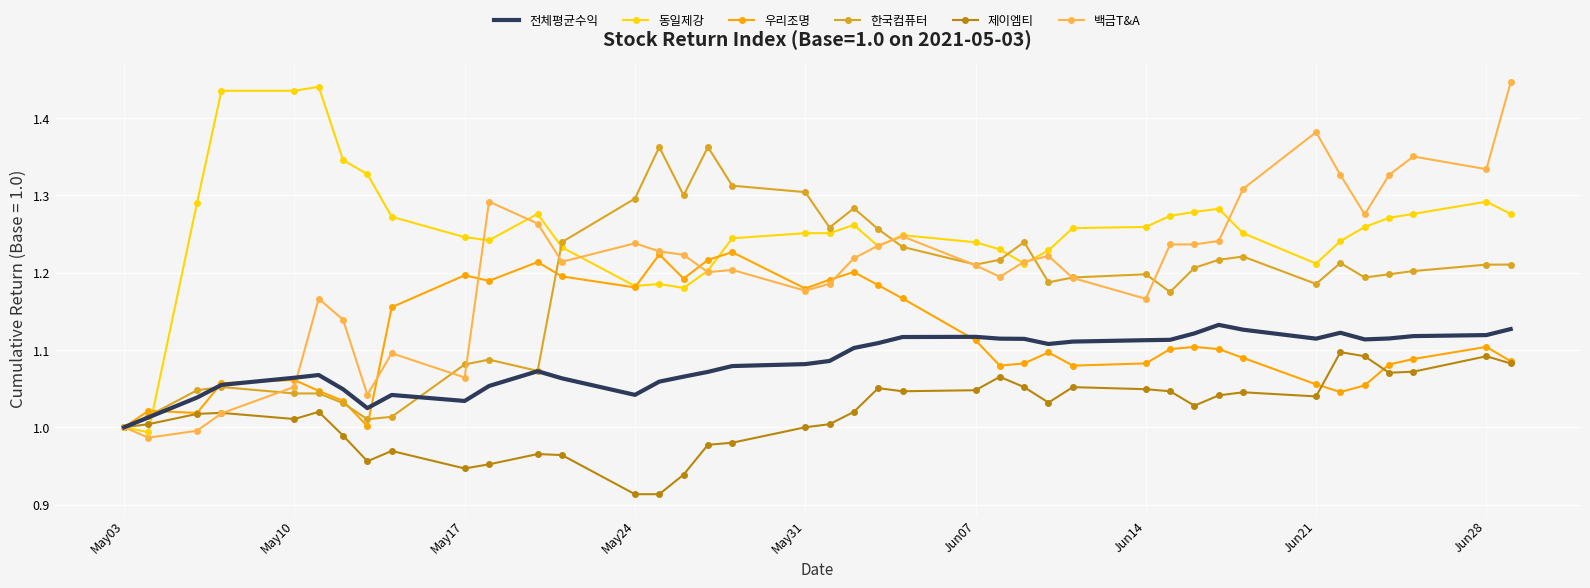

What is the difference between the second highest and minimum values in the 우리조명 series?

0.2